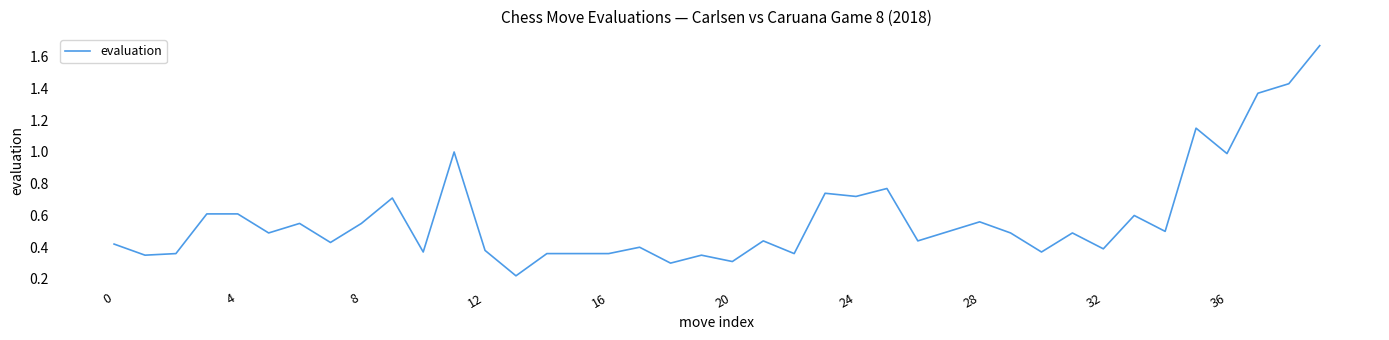

Is it true that the value at 32 is 0.4?

True